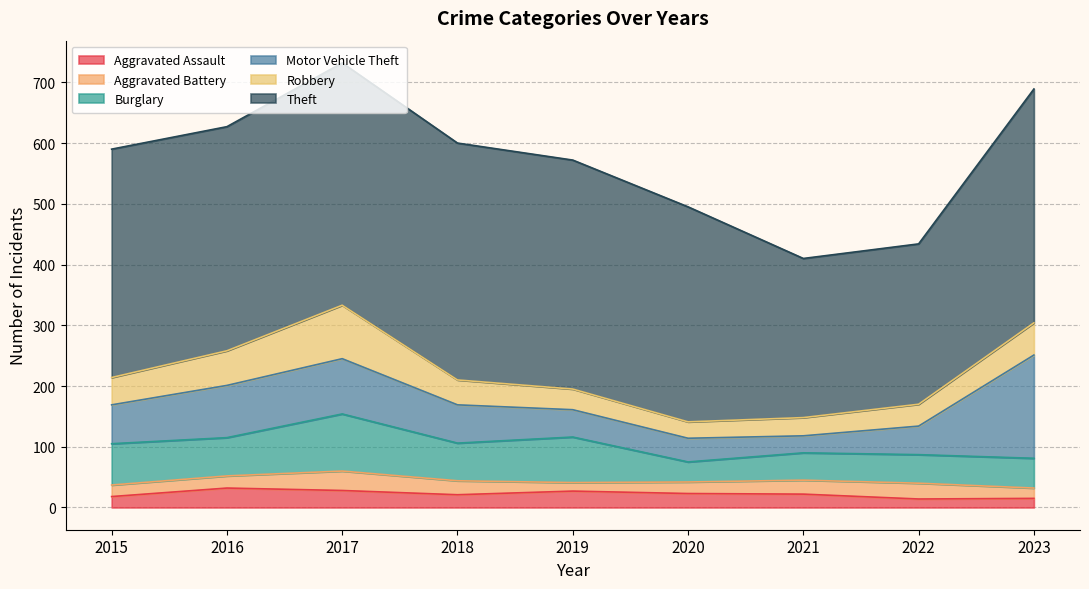

Which series has the widest spread of values?

Motor Vehicle Theft